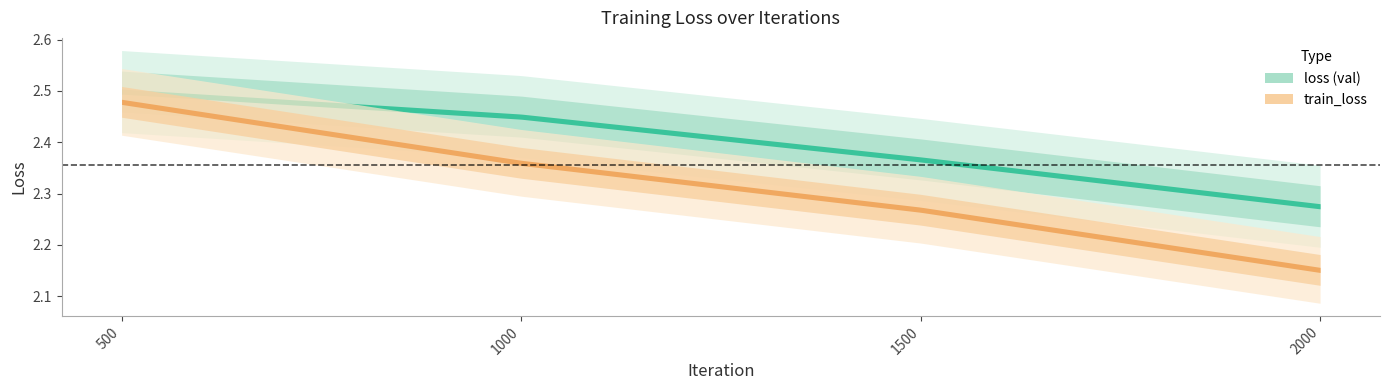

How many train_loss values are between 2 and 3?

4